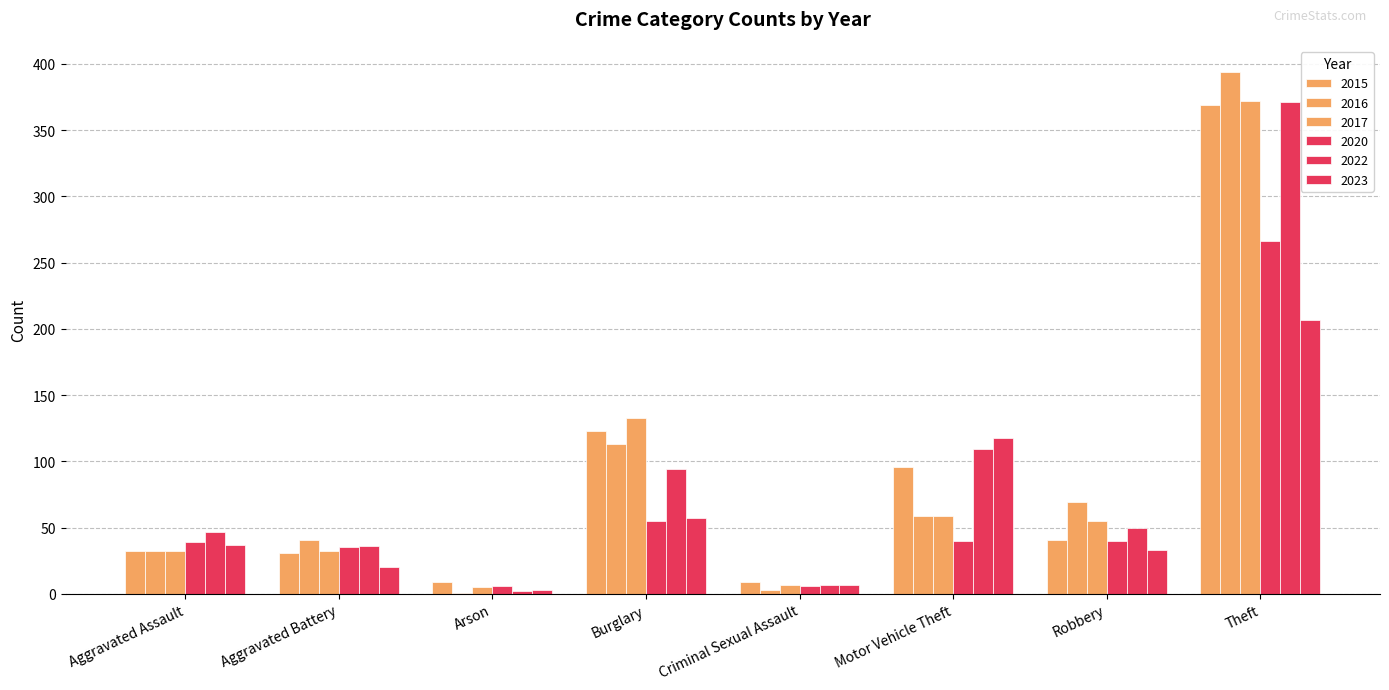

Are the bars grouped side by side (vs. stacked)?

Yes